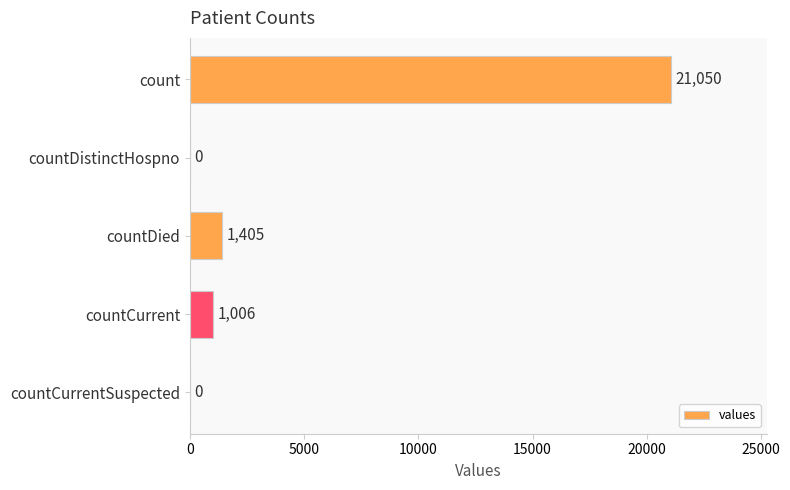

At which label is the value closest to 10525?

countDied